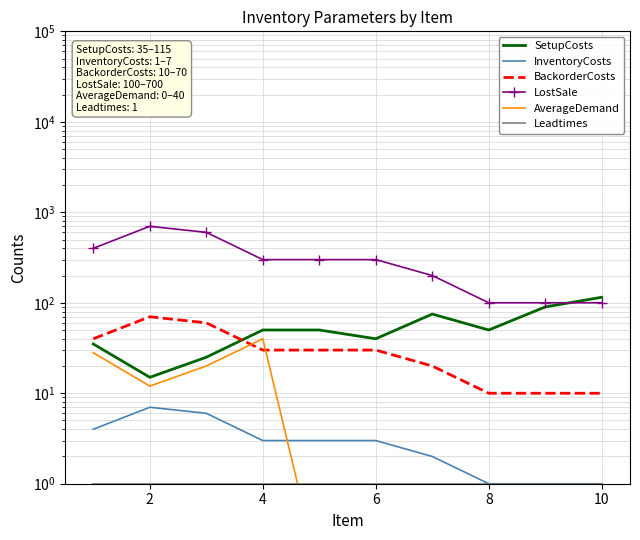

What are all the series names shown in the legend?

SetupCosts, InventoryCosts, BackorderCosts, LostSale, AverageDemand, Leadtimes